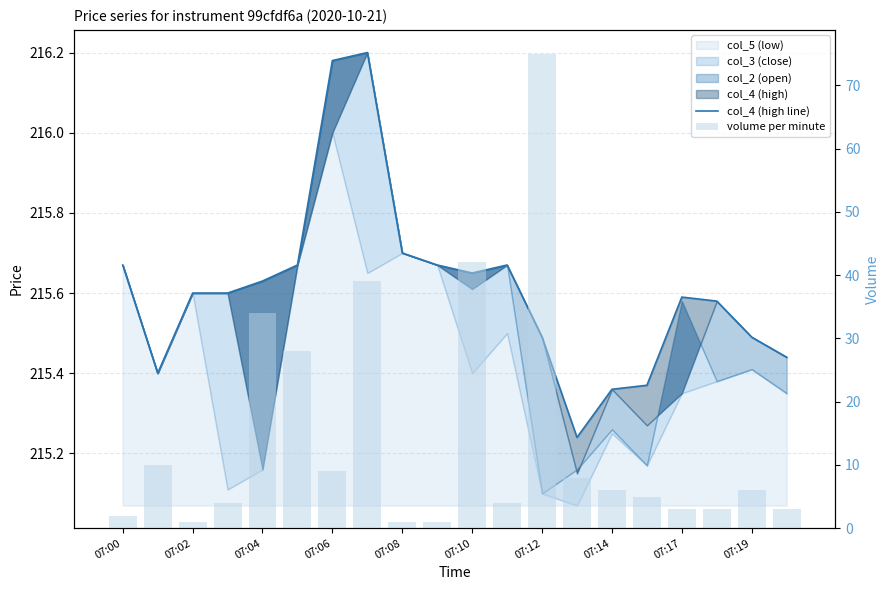

What is the difference between the highest and lowest values at 11?

211.7